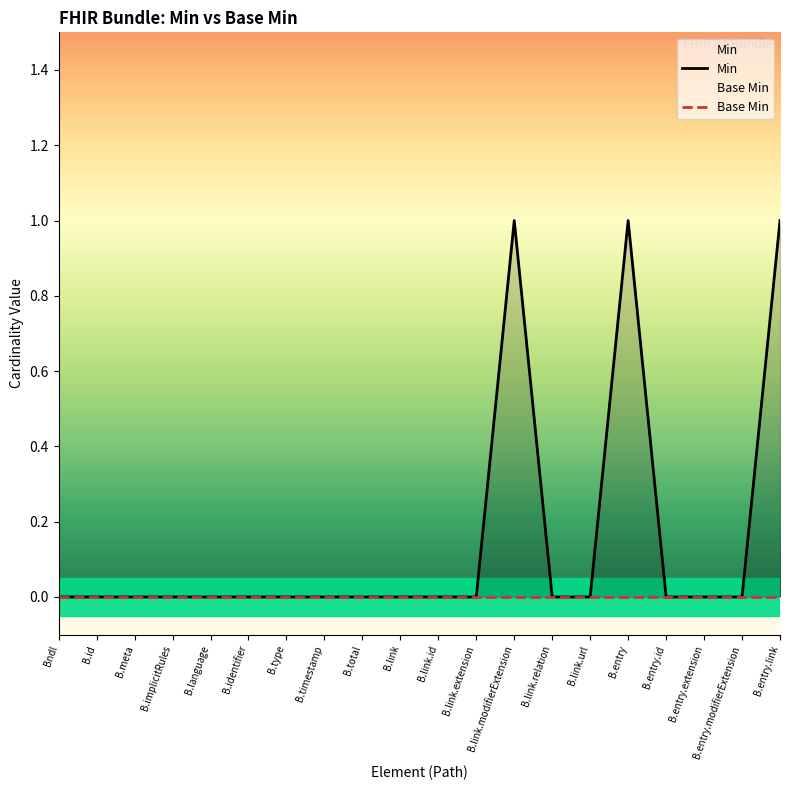

The value of Base Min at B.link.extension is 0. True or false?

True